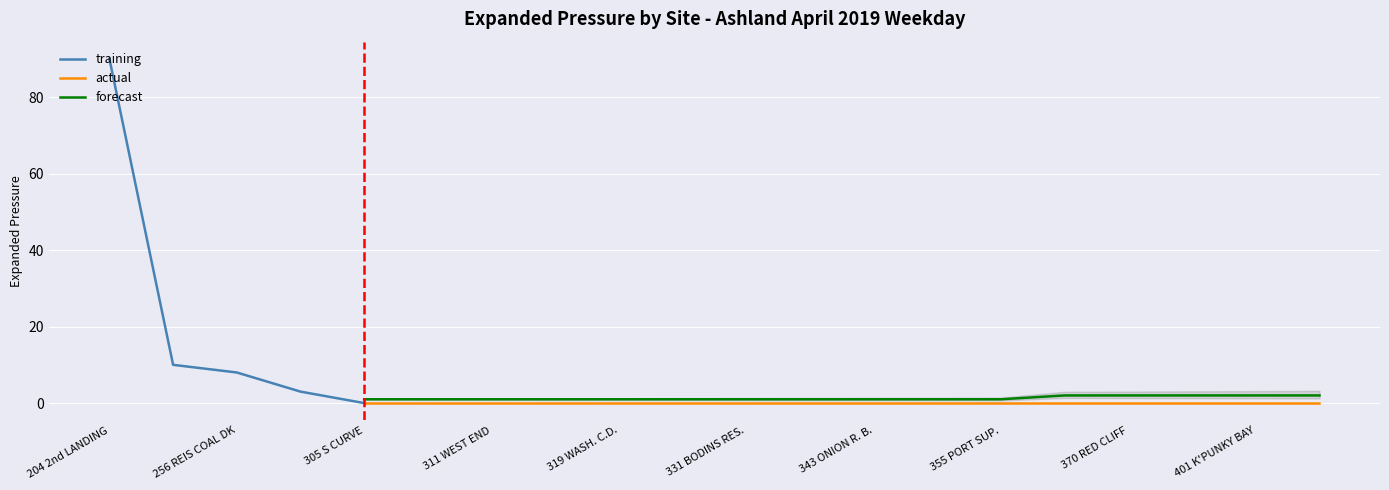

What position from the left is 370 RED CLIFF?

17